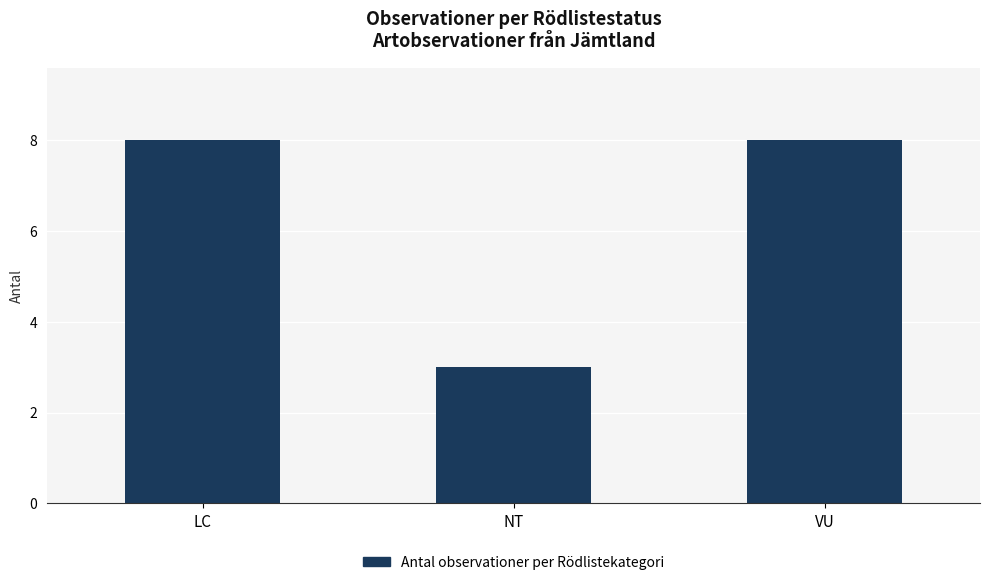

What is the sum of all values?

19